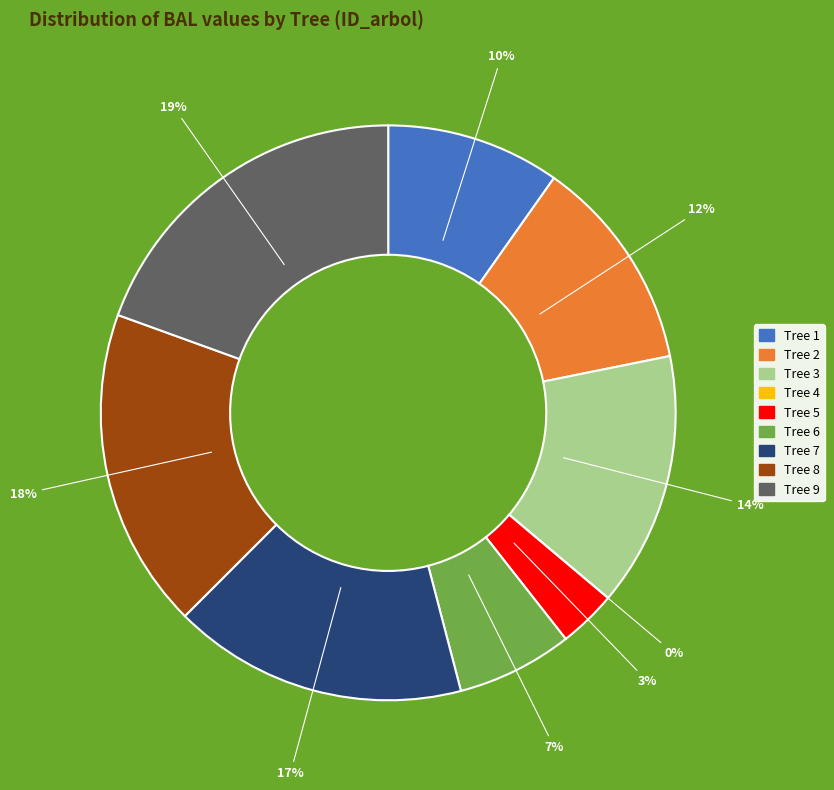

To the nearest percent, what is the combined percentage of 9 and 1?

29%